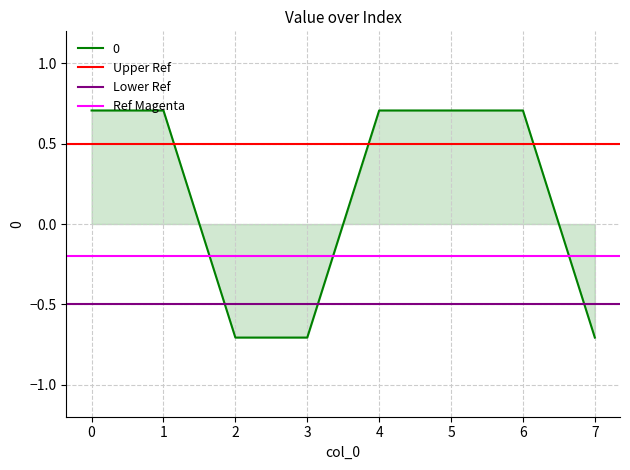

Is it true that 0 equals 0.2 at 5?

False